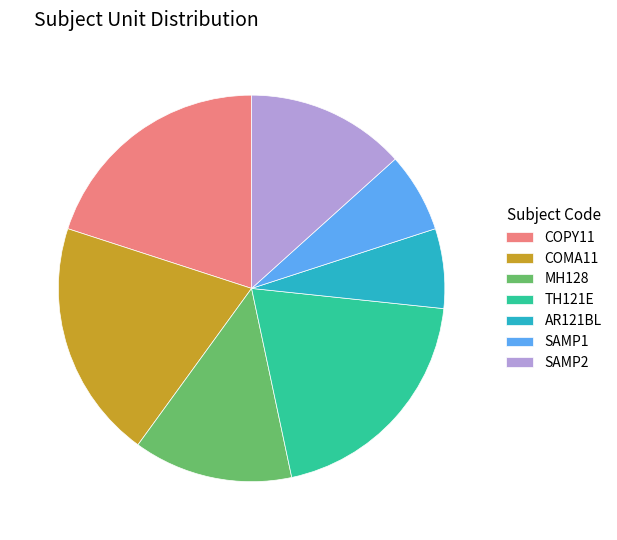

Combined, do COMA11 and TH121E account for over 50%?

No